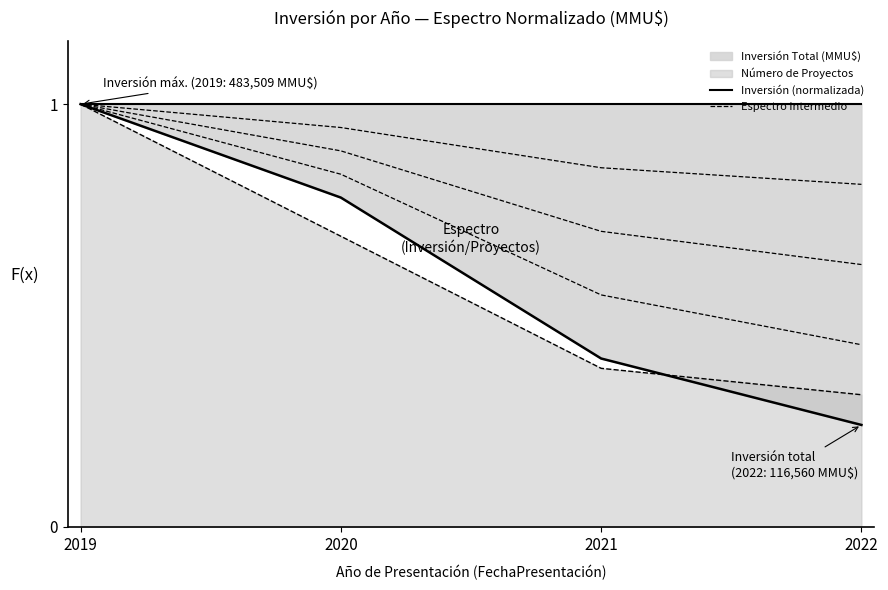

What is the total value across all series at 2019?

3.0